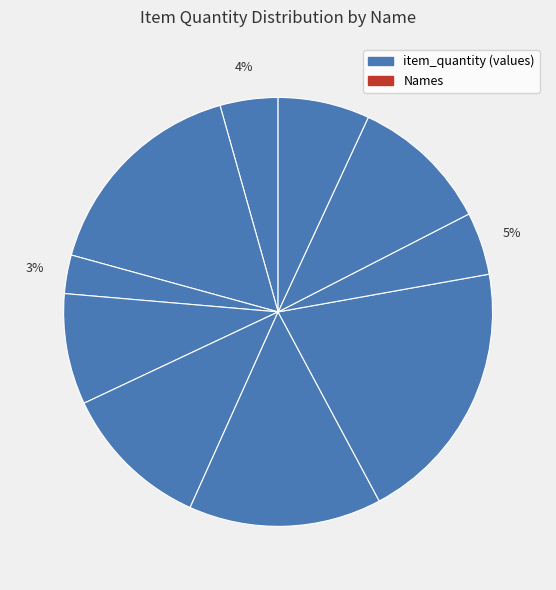

How many slices are in this pie chart?

10